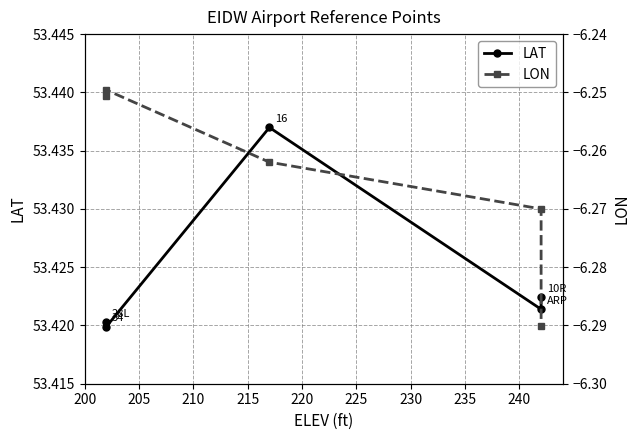

True or false: LAT has more than 0 interior local peaks.

True